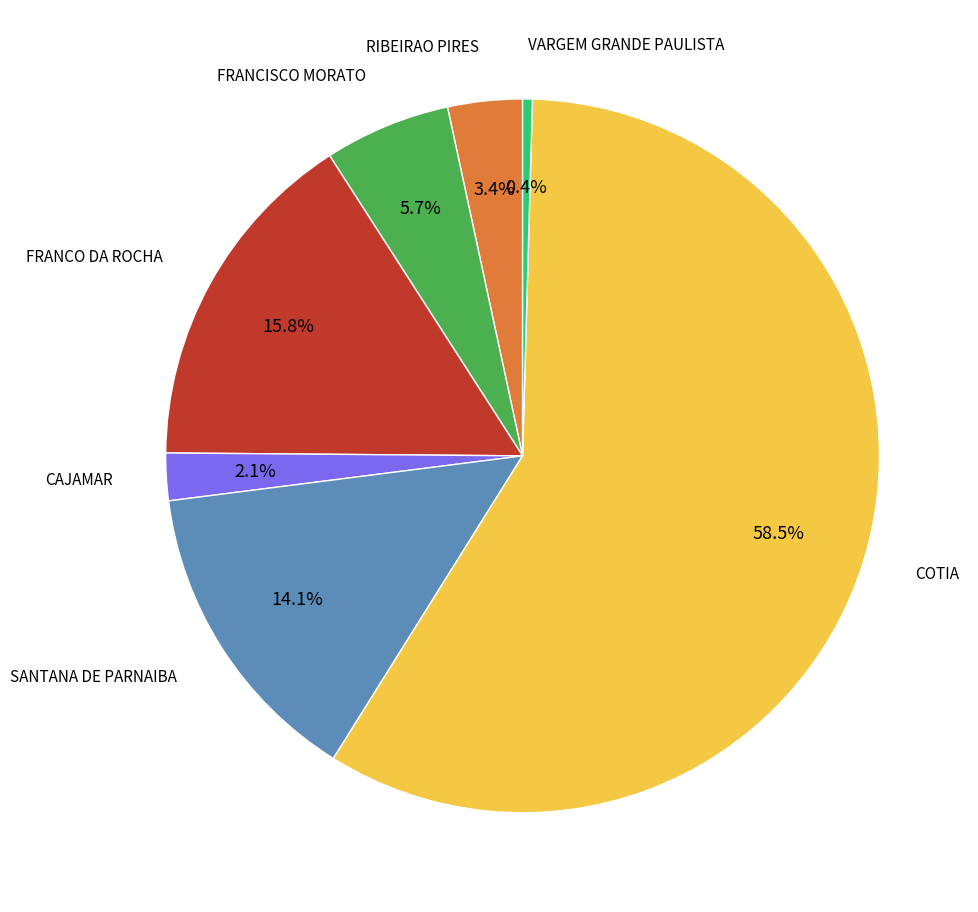

Is there a majority slice in this chart?

Yes